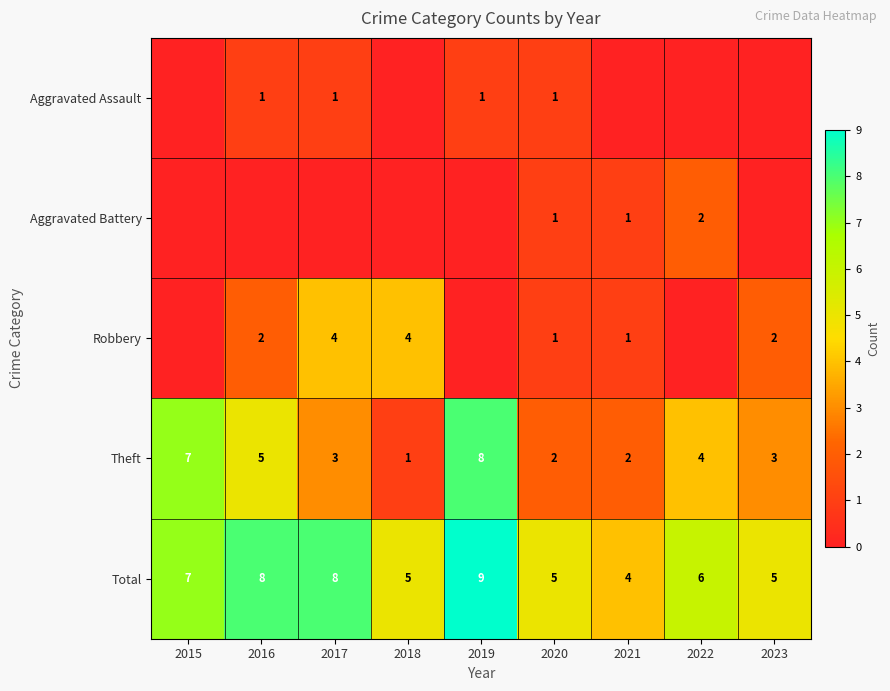

Count the Total values in the range 5 to 8.

7